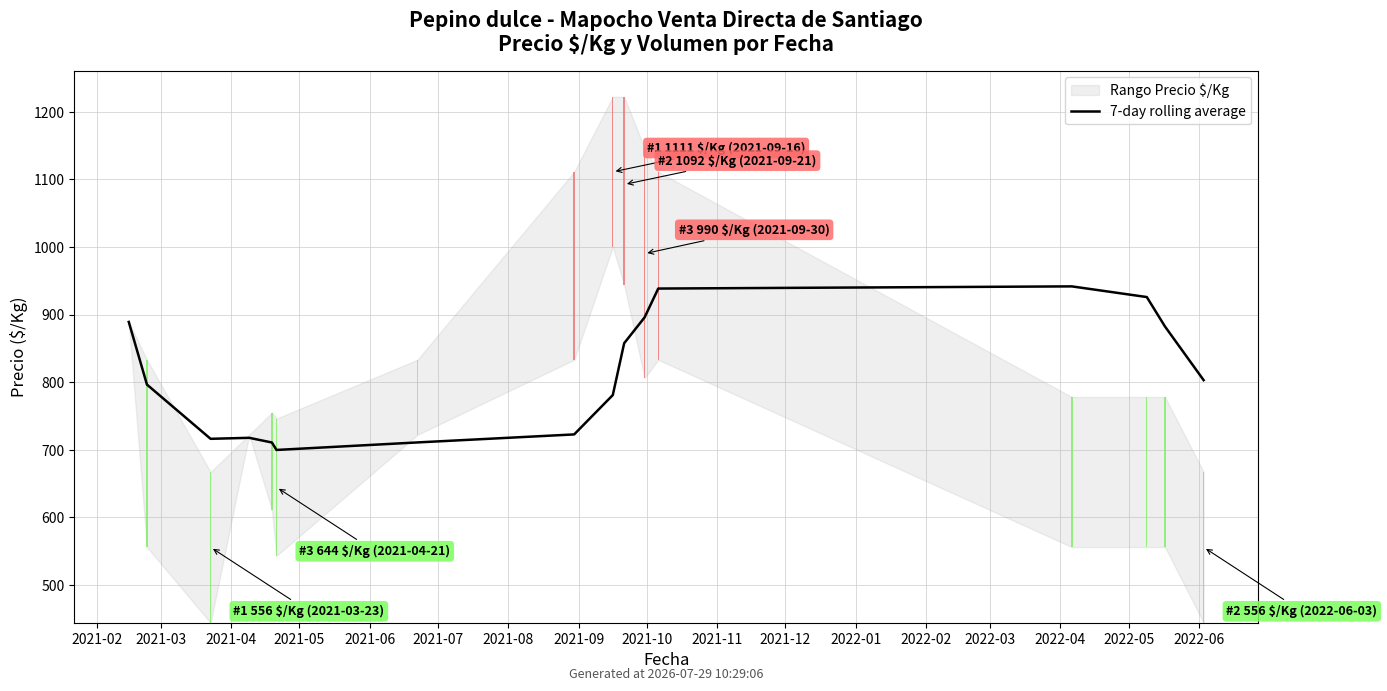

What is the value of the 7th bar from the left?

710.8